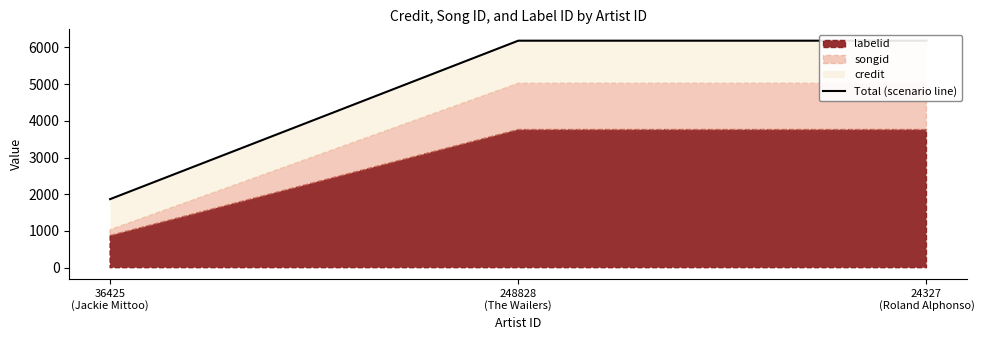

What is the difference between the maximum and minimum values?

4316.2